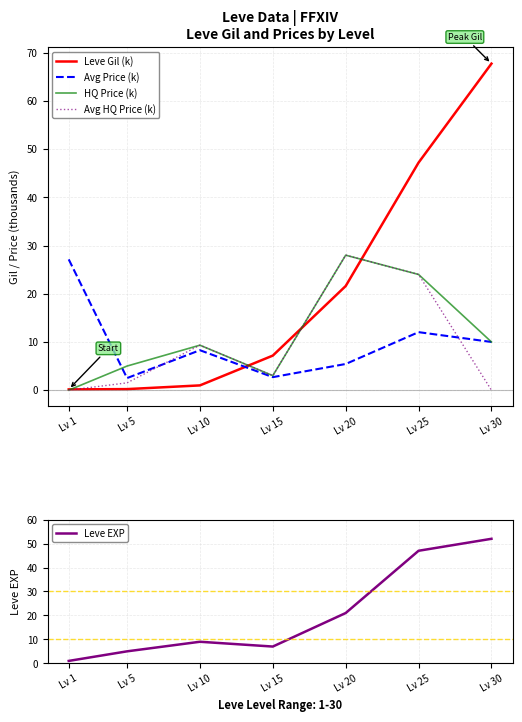

Which series ends up on top after the final intersection of Leve EXP and Avg HQ Price (k)?

Leve EXP